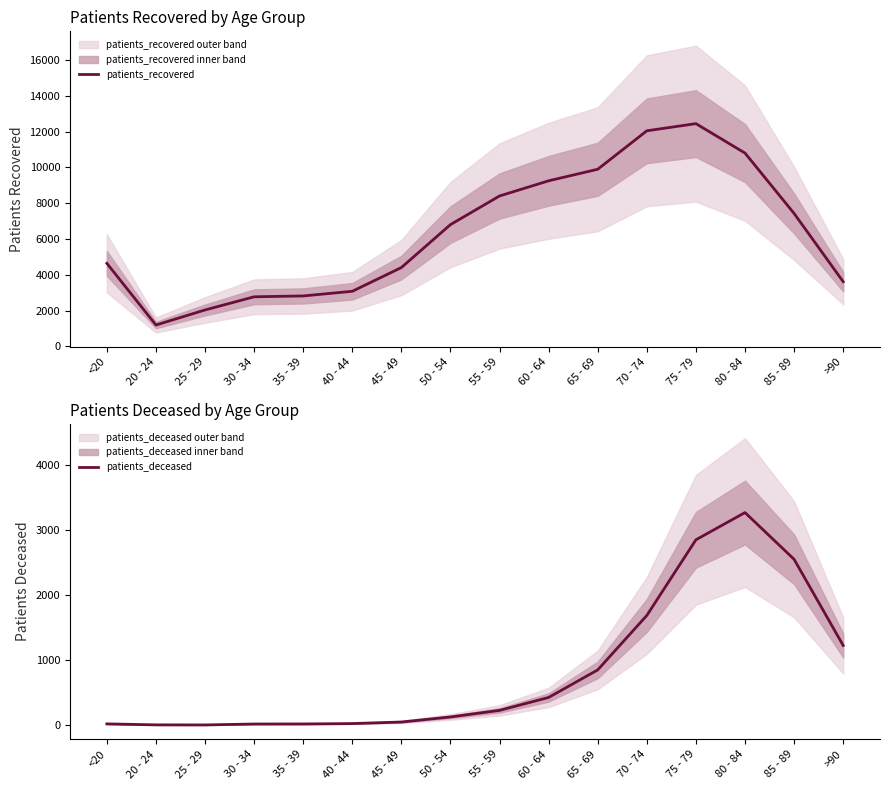

True or false: patients_deceased and patients_recovered intersect in this chart.

False